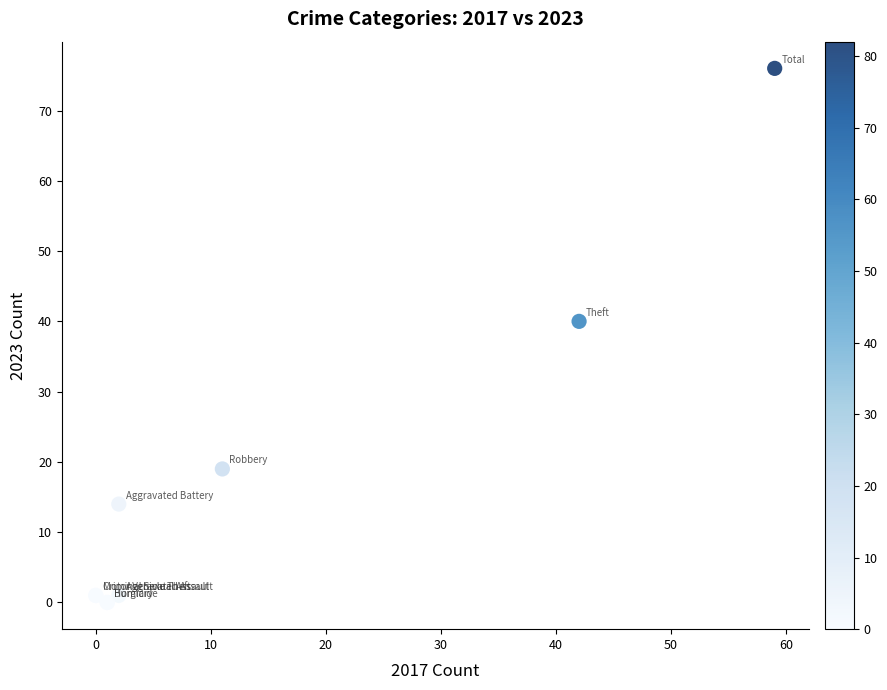

What Y value in the scatter plot is closest to 38?

40